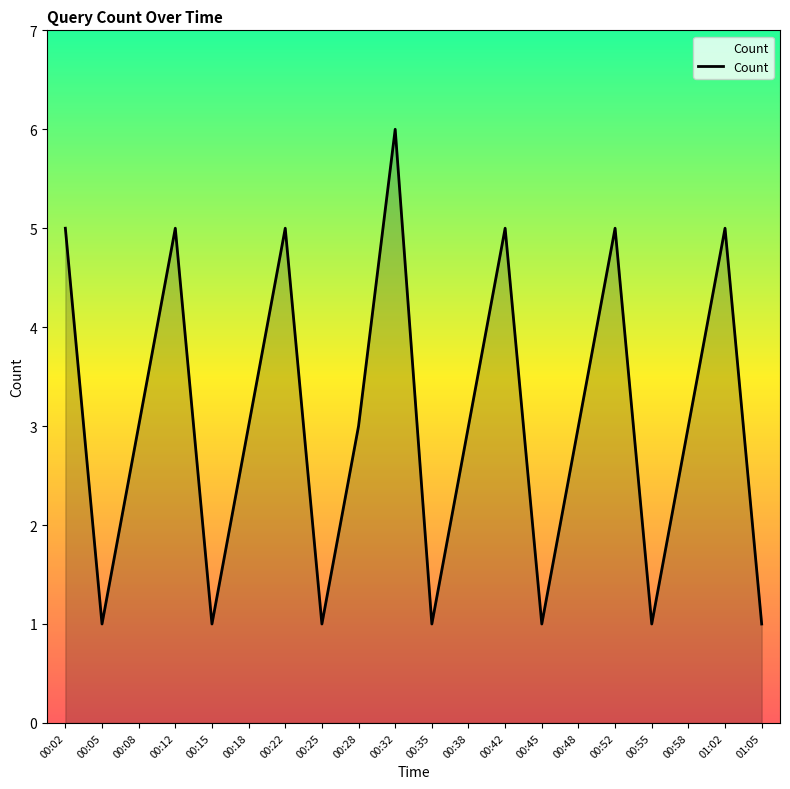

How many interior local valleys (lower than both neighbors) does the data have?

6